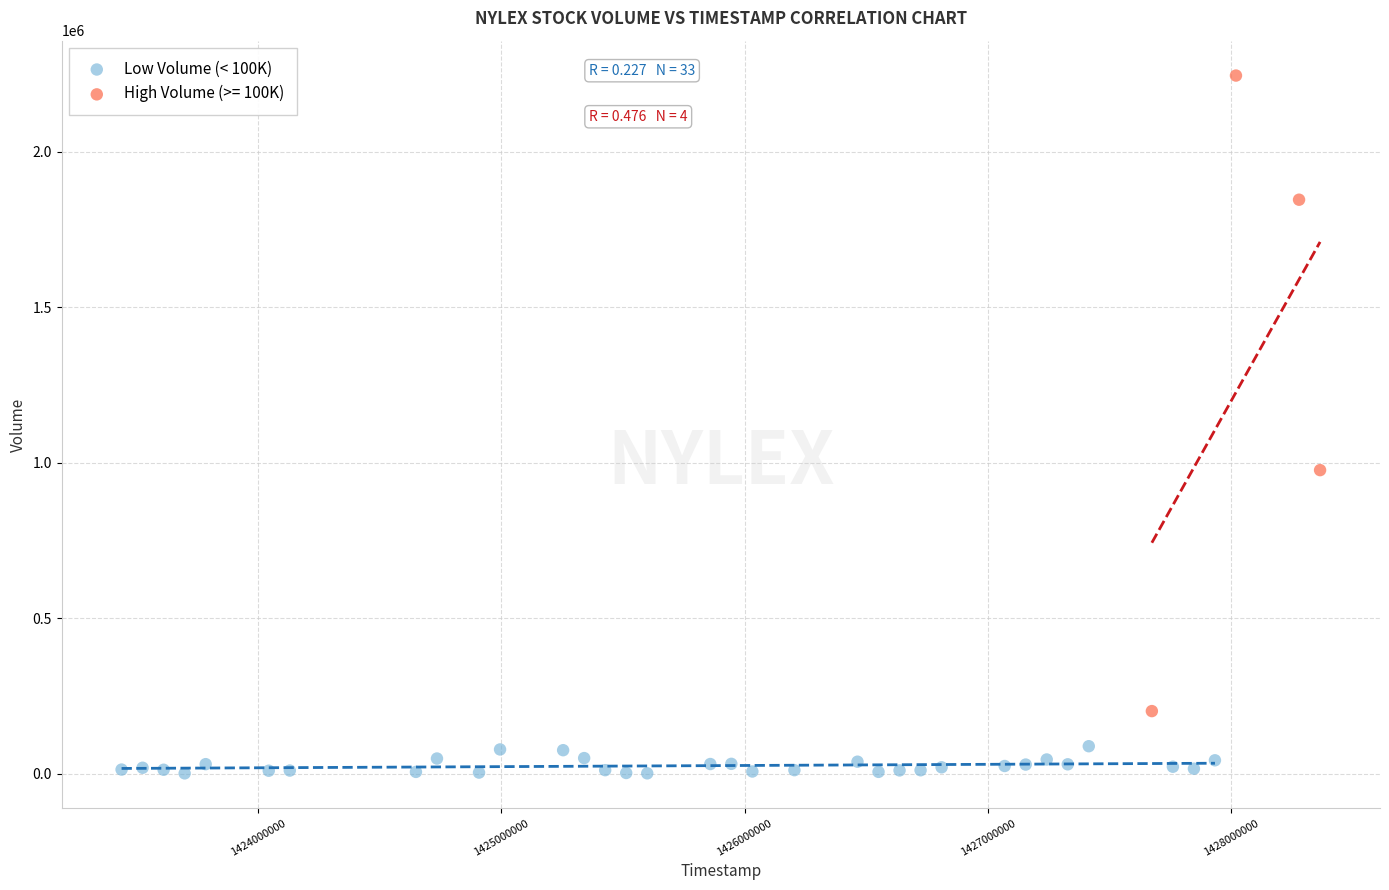

Which series reaches the minimum Y coordinate?

Low Volume (< 100K)